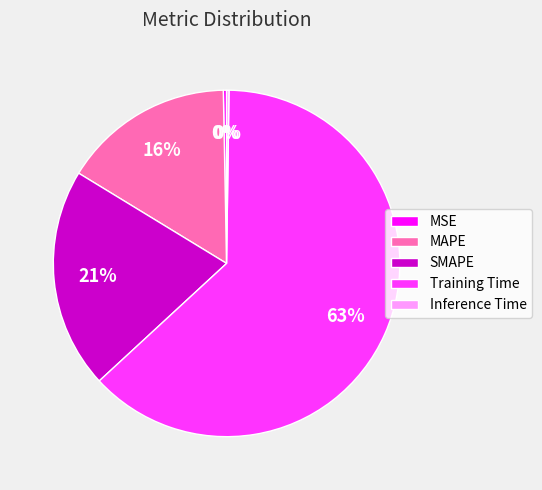

Combined, do MAPE and SMAPE account for over 50%?

No